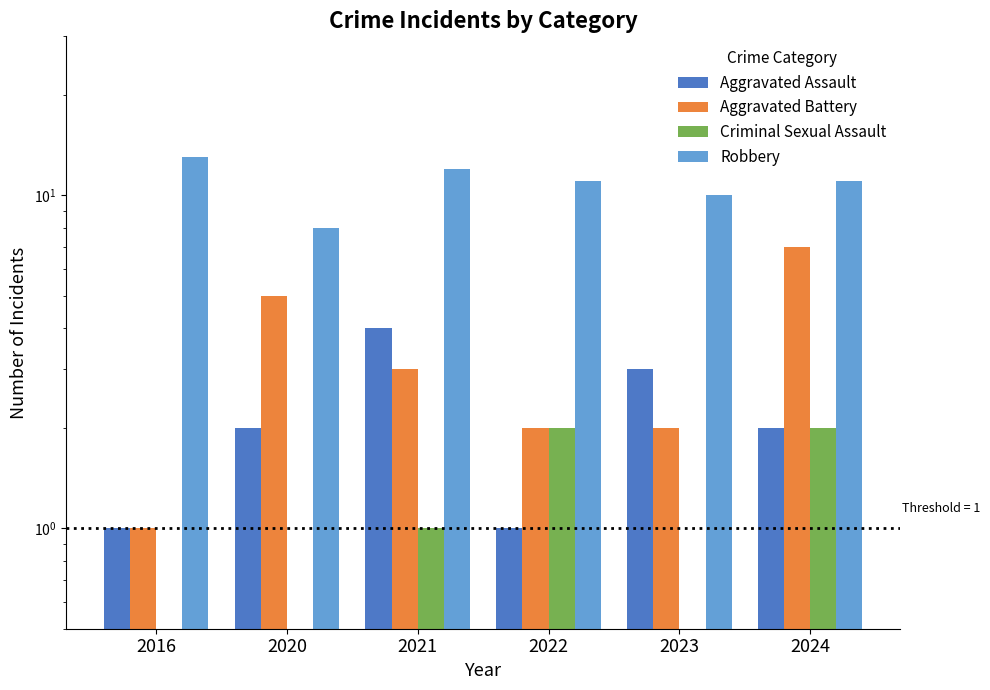

How many values in the Robbery series exceed 11?

2